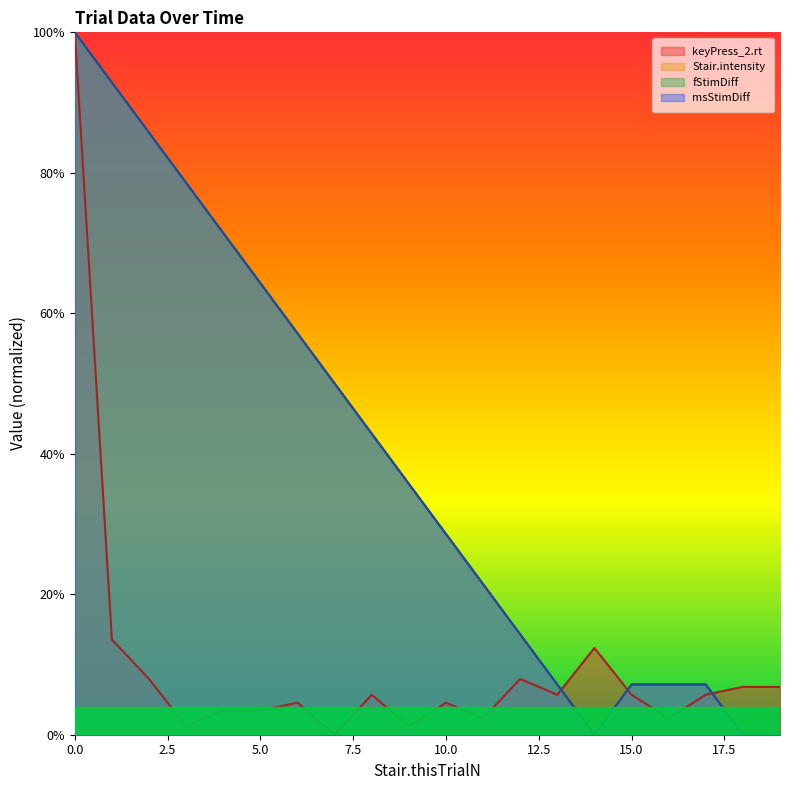

Where do keyPress_2.rt and msStimDiff first cross each other?

13 and 14